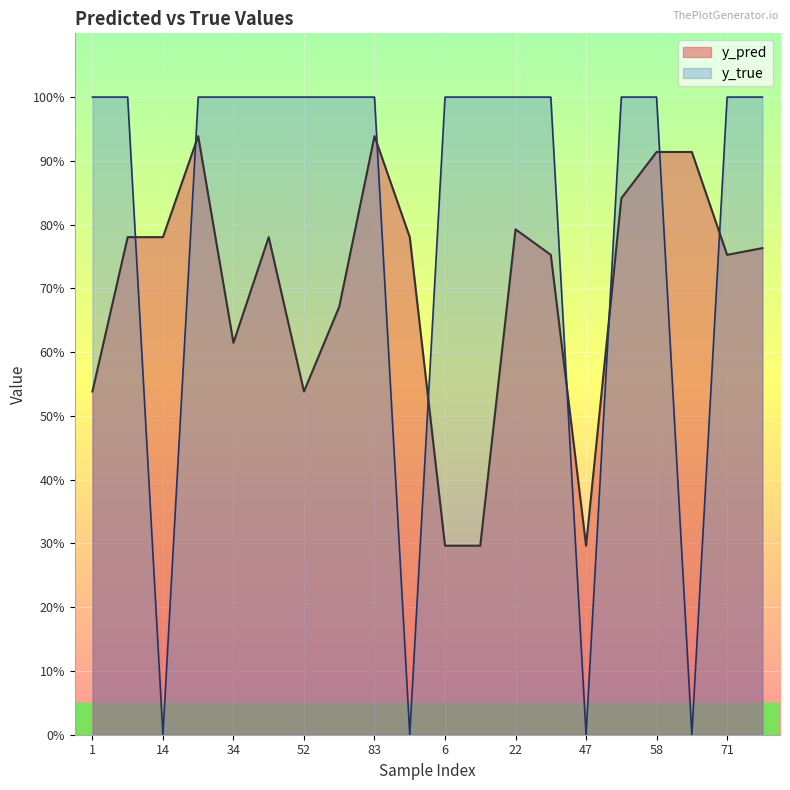

At how many categories does at least one series exceed 0?

20